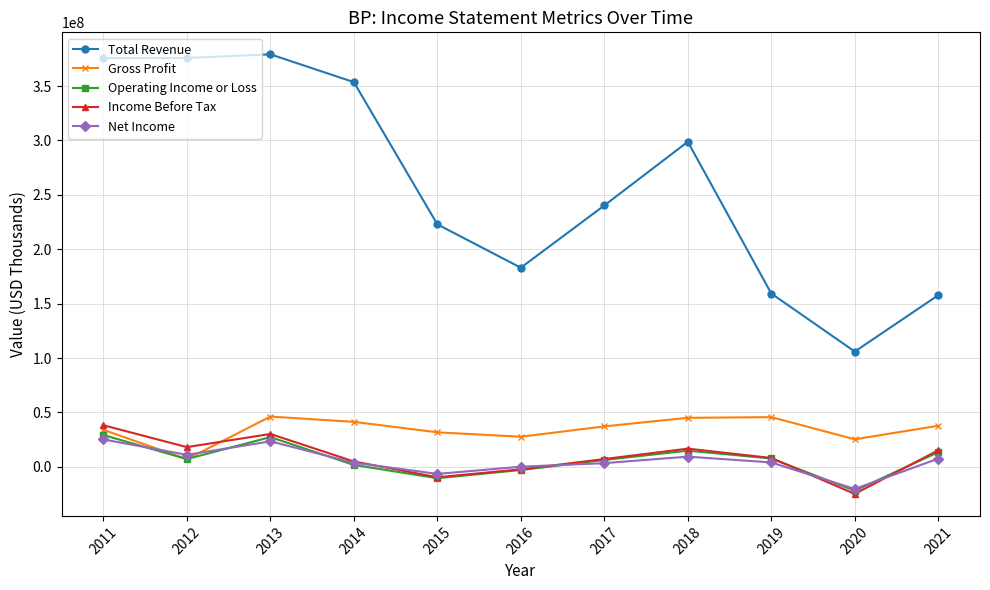

In Gross Profit, how many points are higher than both neighbors (excluding endpoints)?

2